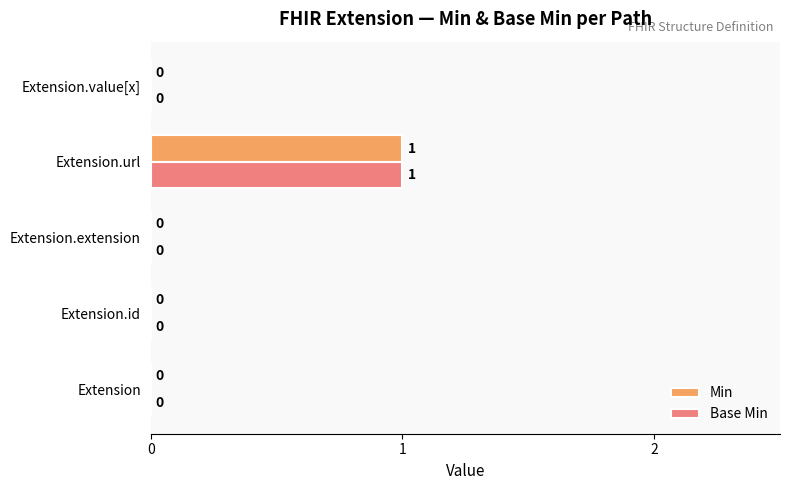

At which category is the sum across all series the highest?

Extension.url